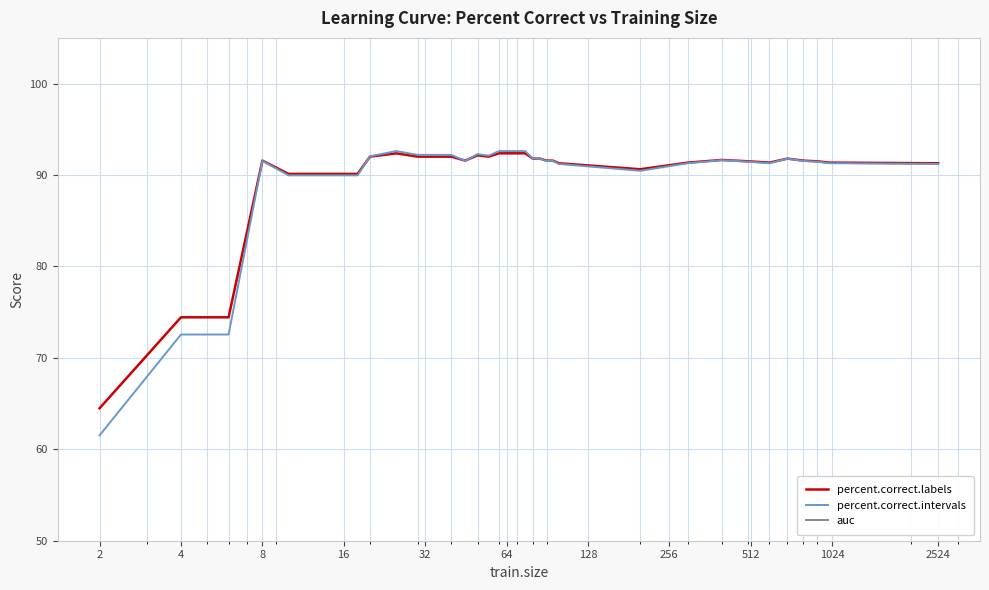

What is the value of the percent.correct.labels point at the 8th from the left?

90.1